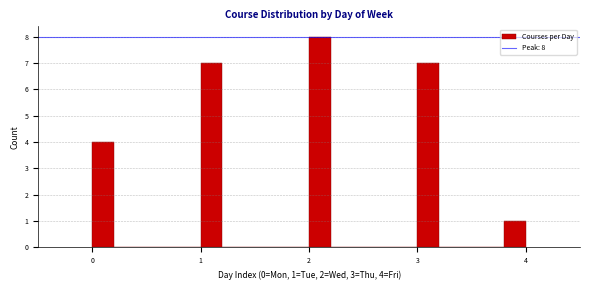

Read against the x-axis, roughly where is the centre of the tallest bar?

2.1